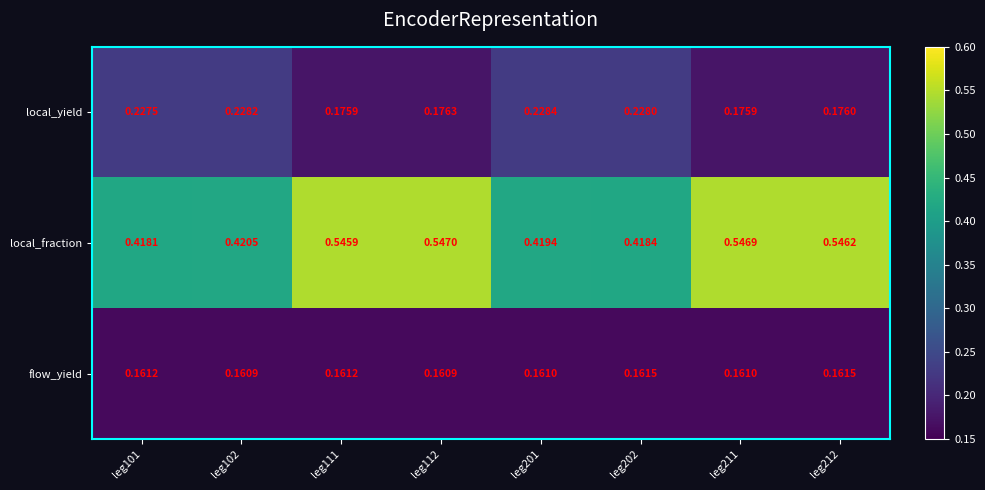

At leg111, list the series in order from largest to smallest.

local_fraction, local_yield, flow_yield